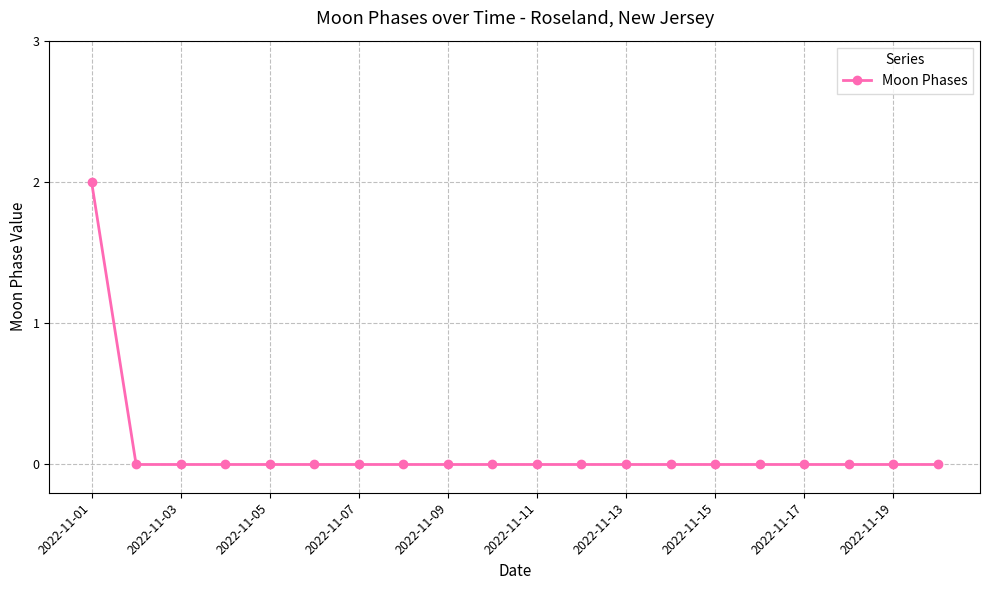

Reading left to right, transcribe all the data shown in this chart.

2	0	0	0	0	0	0	0	0	0	0	0	0	0	0	0	0	0	0	0